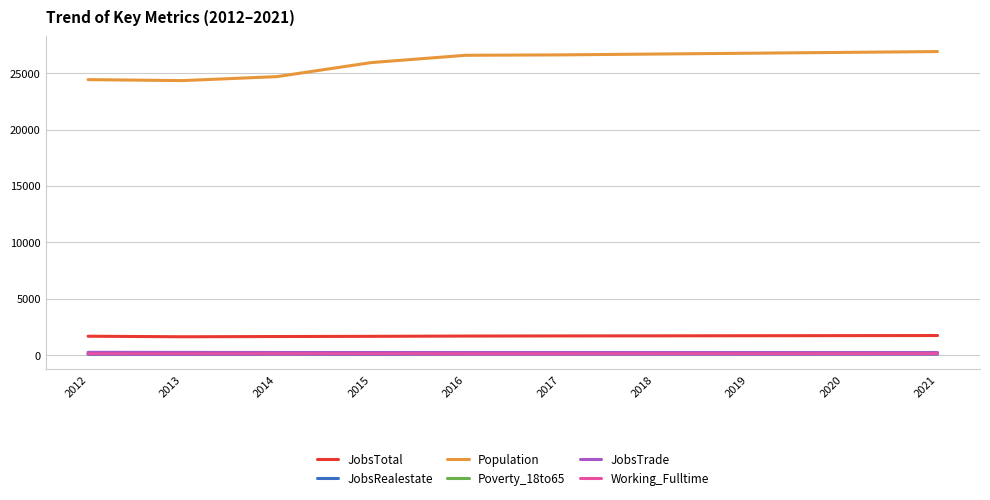

Which series has the largest total across all categories?

Population